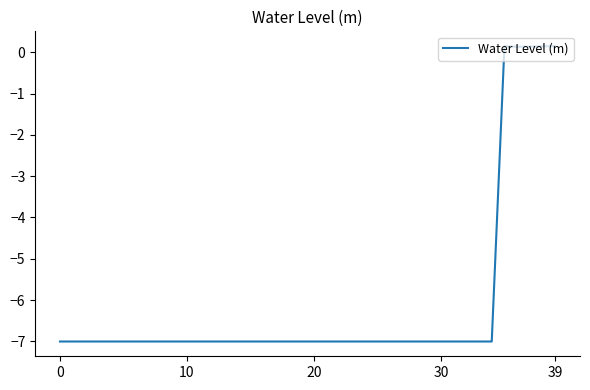

What is the minimum value shown in the chart?

-7.0